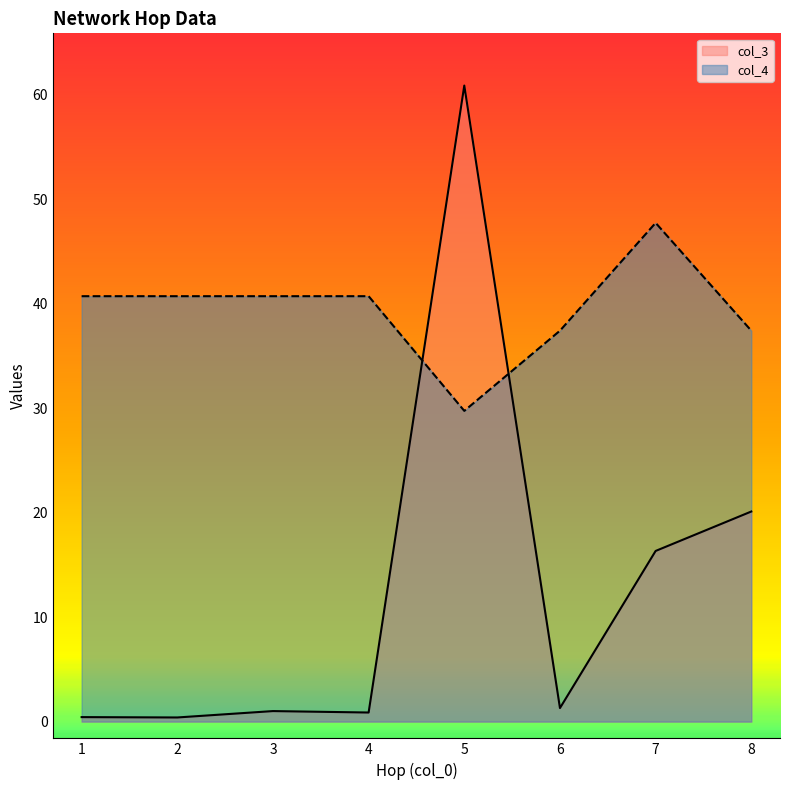

Reading right to left, extract all data points from this chart.

col_3: 20.1	16.3	1.3	60.9	0.9	1.0	0.4	0.4
col_4: 37.4	47.7	37.4	29.7	40.7	40.7	40.7	40.7